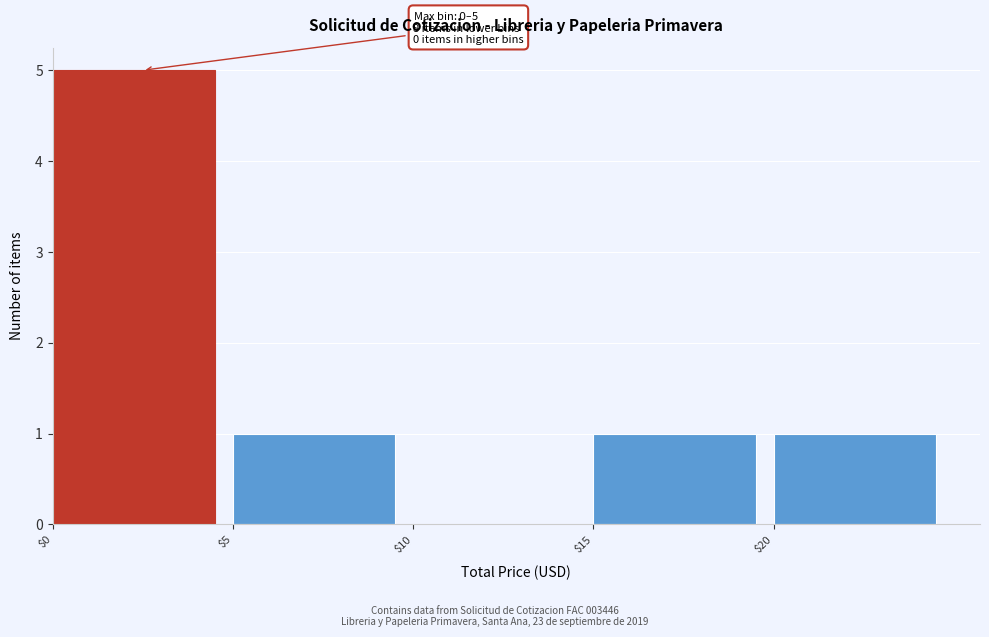

Over which range of the x-axis is the bar tallest?

0 to 5